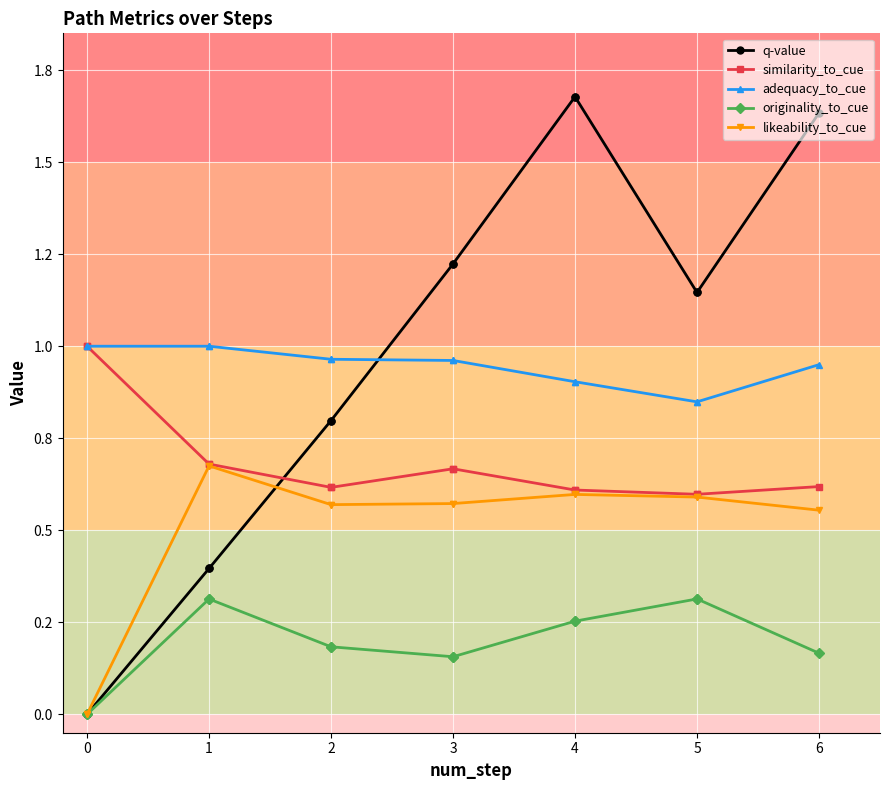

After their last crossing, which series has the higher values: likeability_to_cue or q-value?

q-value